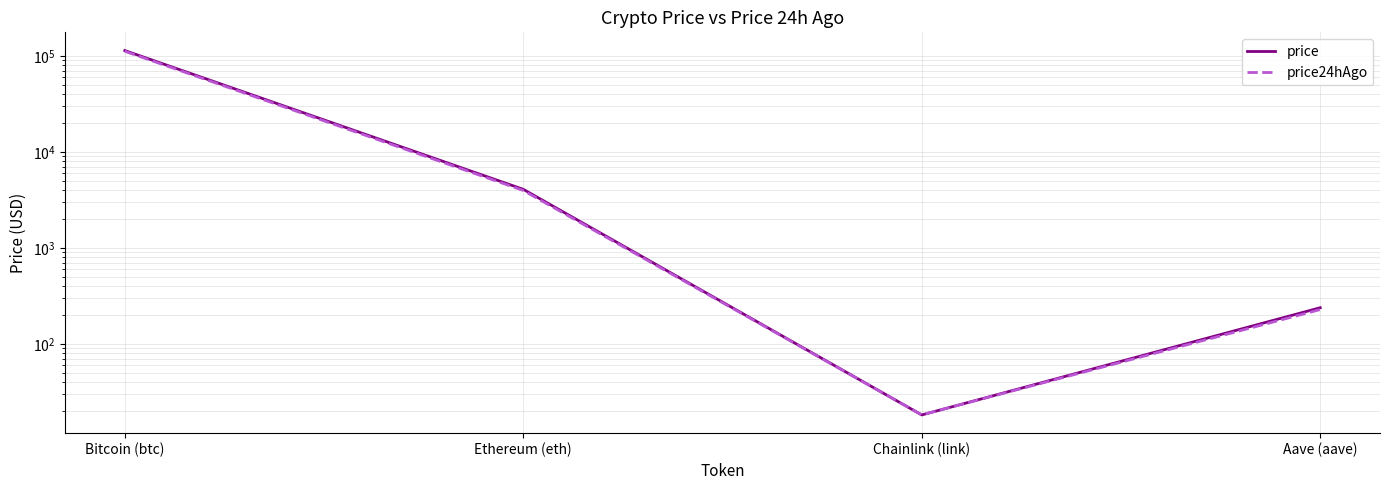

Reading right to left, transcribe all the data shown in this chart.

price: 237.7	18.1	4069.9	113625.0
price24hAgo: 227.5	18.2	3959.5	111678.0